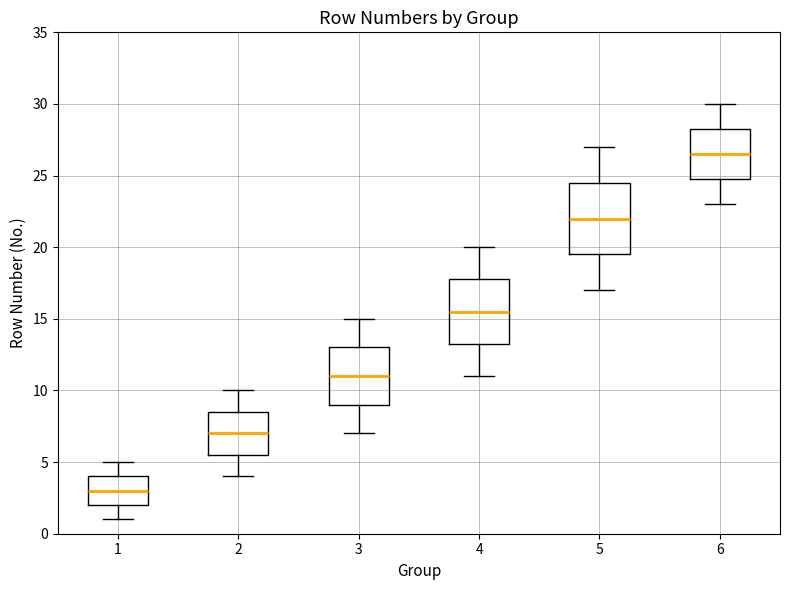

Reading left to right, transcribe this box plot: for each box, give where its median line is, the range the box spans, and where its two whiskers end, as read against the y-axis. The values are not printed on the chart, so give them approximately, as read against the axis.

1: median 3.0, box 2.0 to 4.0, whiskers 1.0 to 5.0
2: median 7.0, box 5.5 to 8.5, whiskers 4.0 to 10.0
3: median 11.0, box 9.0 to 13.0, whiskers 7.0 to 15.0
4: median 15.5, box 13.5 to 18.0, whiskers 11.0 to 20.0
5: median 22.0, box 19.5 to 24.5, whiskers 17.0 to 27.0
6: median 26.5, box 25.0 to 28.5, whiskers 23.0 to 30.0